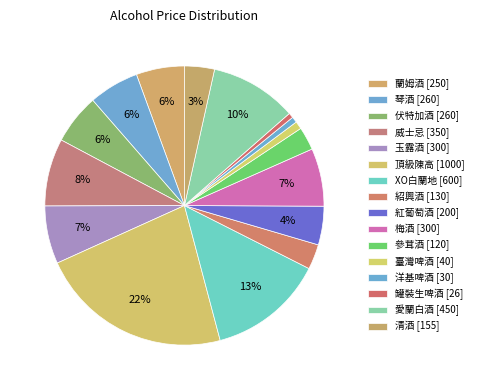

How many segments does this pie chart have?

16